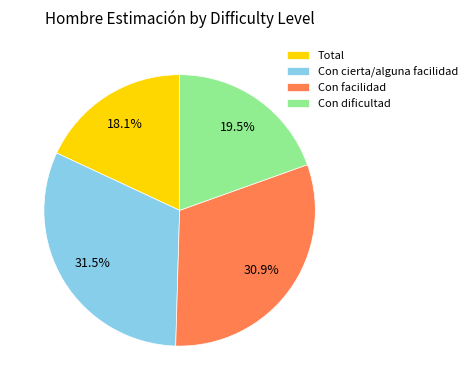

Is Con dificultad the majority of the pie?

No